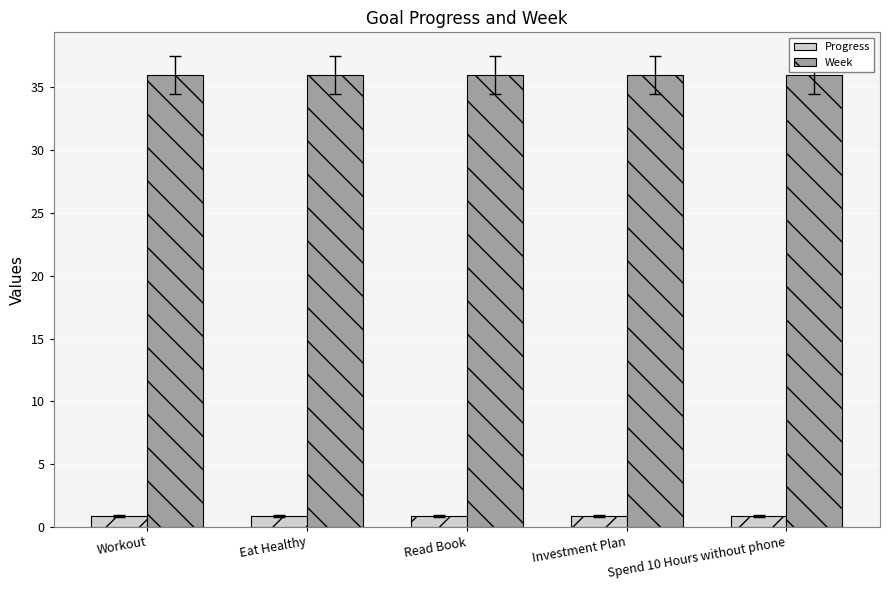

True or false: Week has a value of 36.0 at Investment Plan.

True